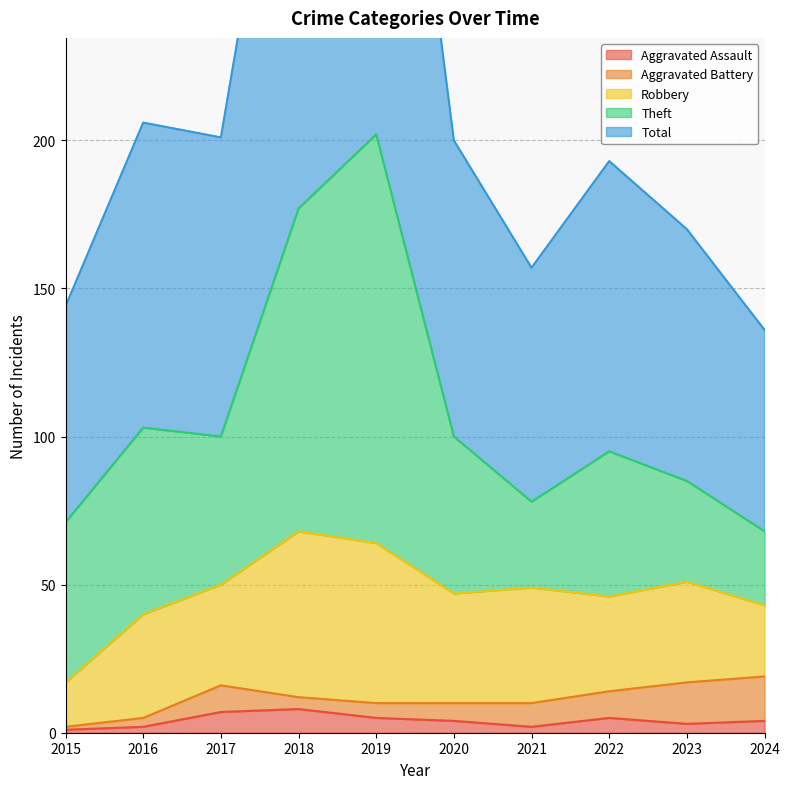

What is the difference between the highest and lowest values at 2015?

72